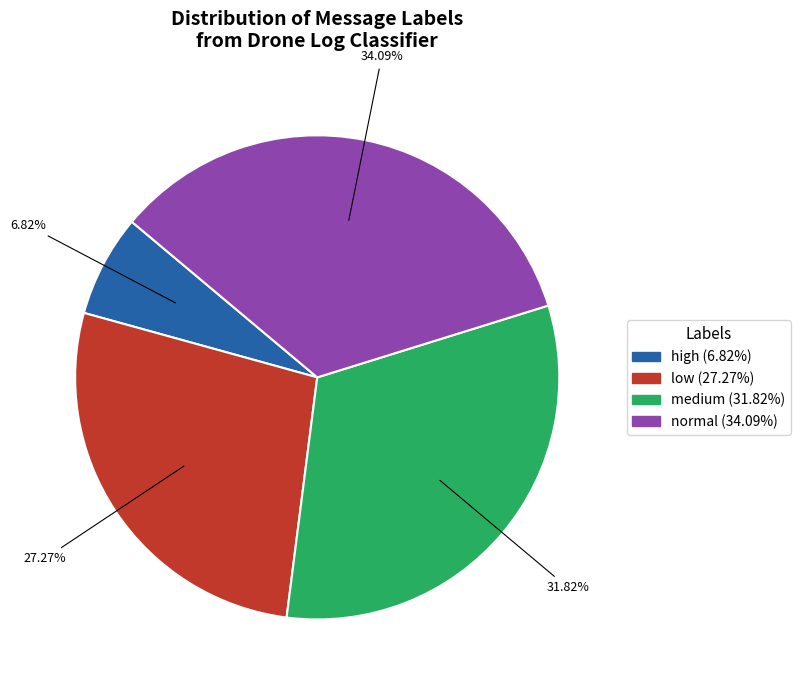

Between normal and low, which is larger?

normal